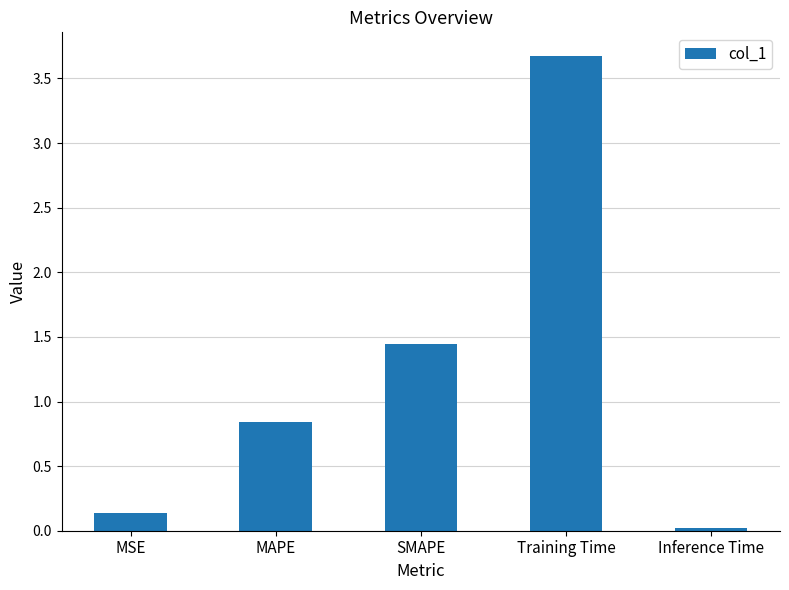

Between Inference Time and Training Time, which is larger?

Training Time